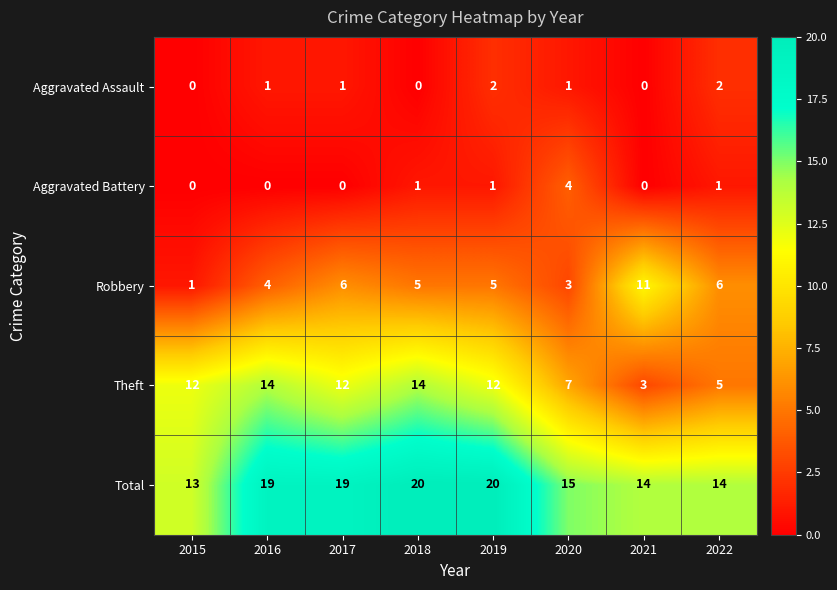

Which category has the highest value in the Aggravated Battery series?

2020